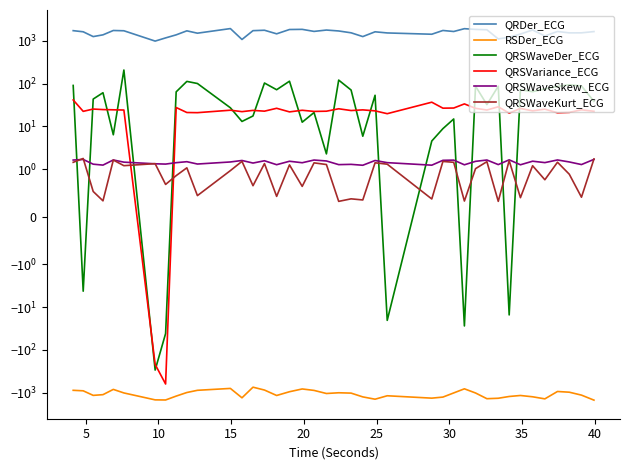

What is the difference between the highest and lowest values at 29?

2867.1